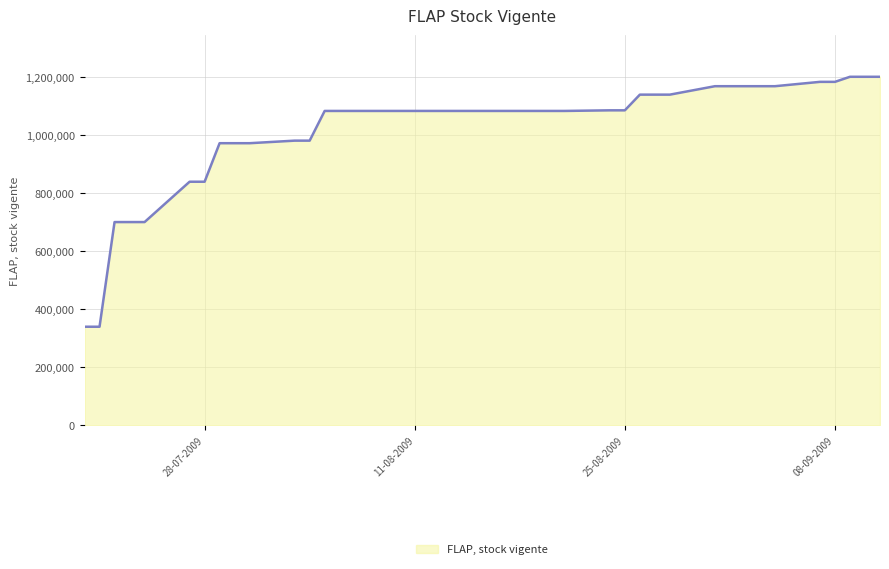

What is the minimum value shown in the chart?

339635